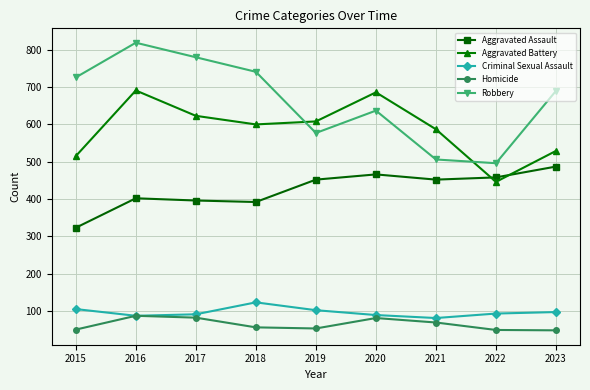

What is the total value across all series at 2022?

1542